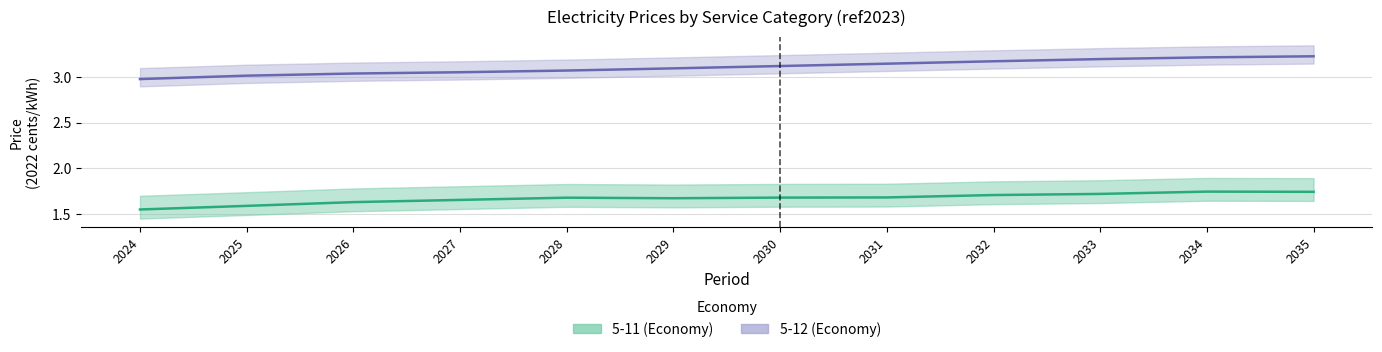

At which label is 5-12 (Economy) closest to 3?

2025